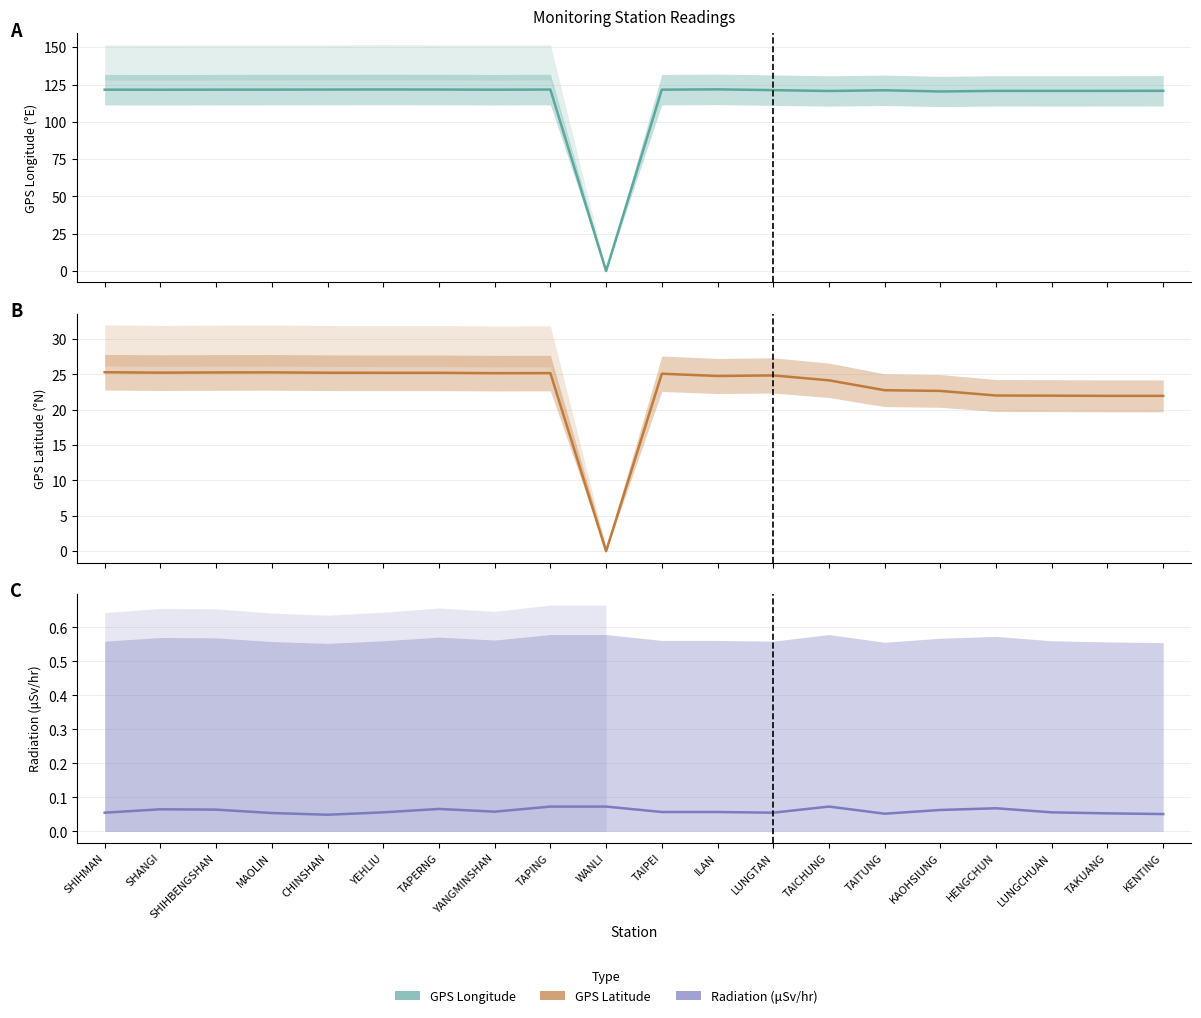

True or false: GPS Longitude has a value of 200.6 at CHINSHAN.

False